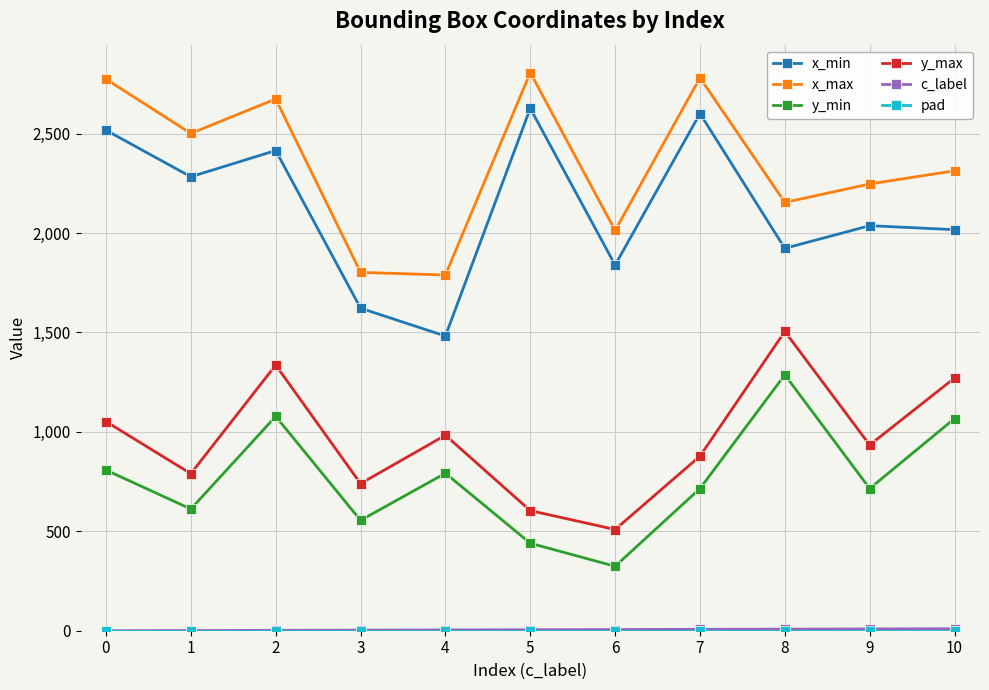

Count the number of data series in this chart.

6